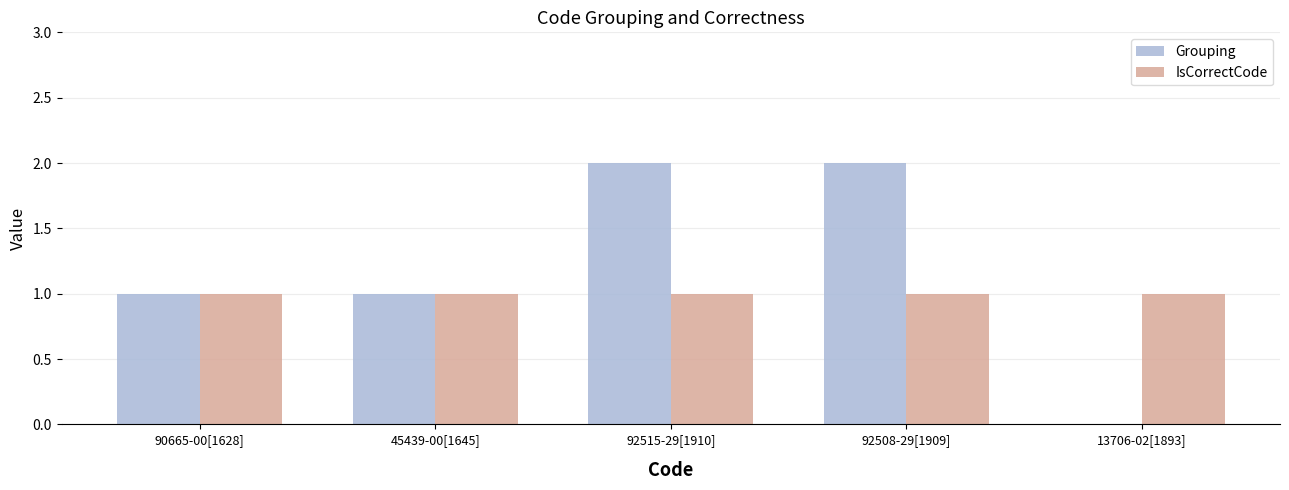

Which series has the largest total across all categories?

Grouping